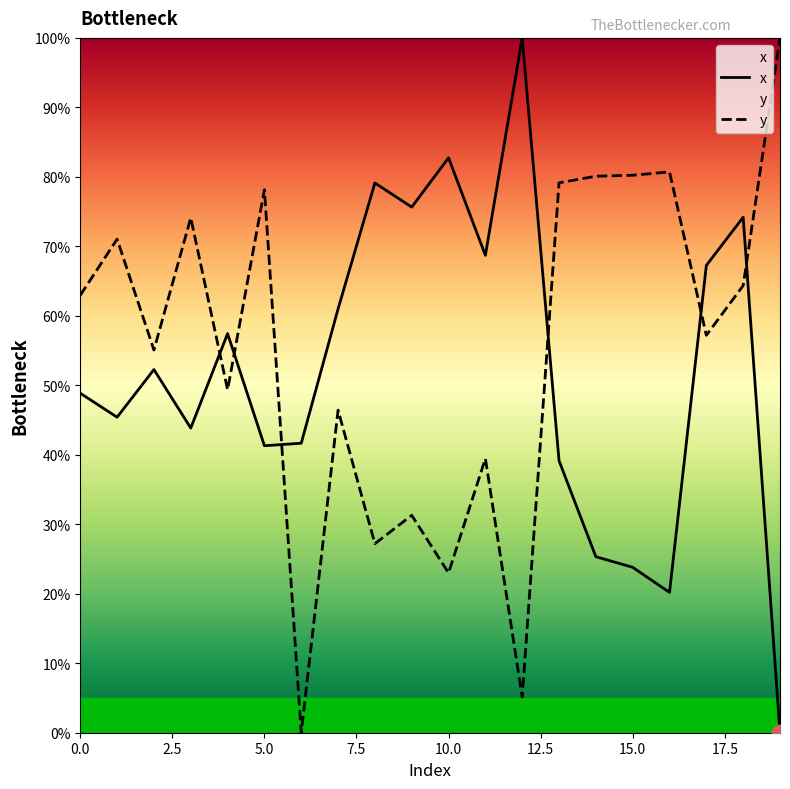

Is it true that y equals 80.2 at 15.0?

True